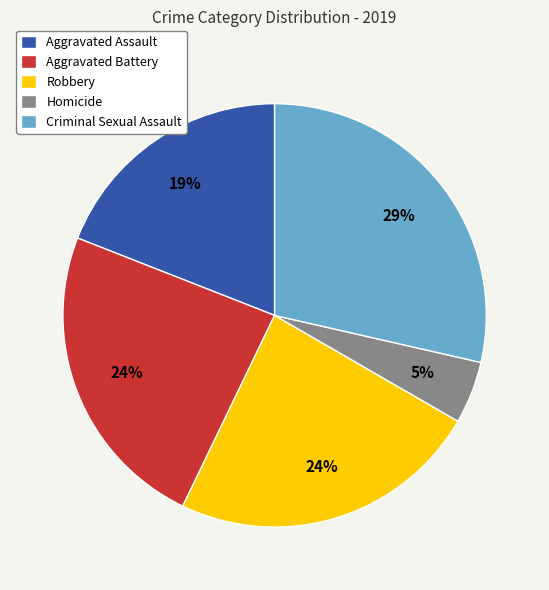

How many slices are in this pie chart?

5